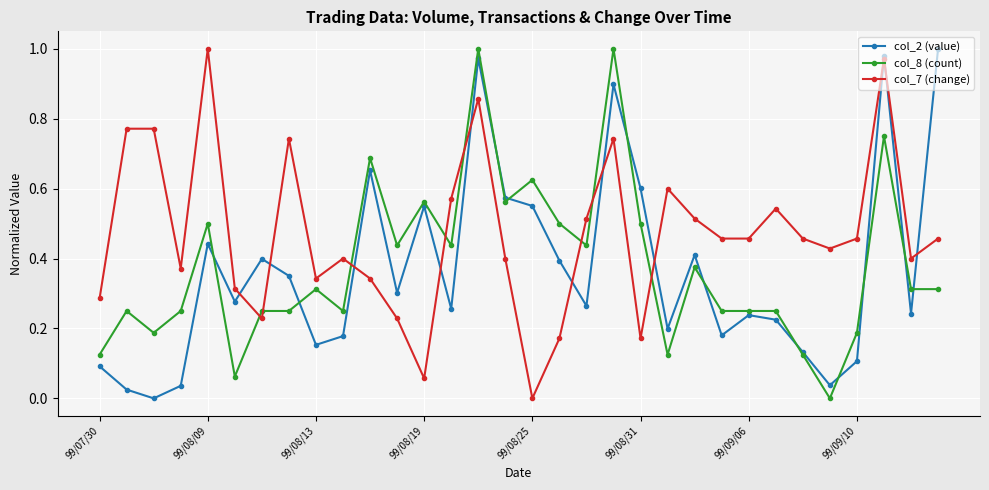

True or false: col_7 (change) has more than 0 points higher than both neighbors.

True